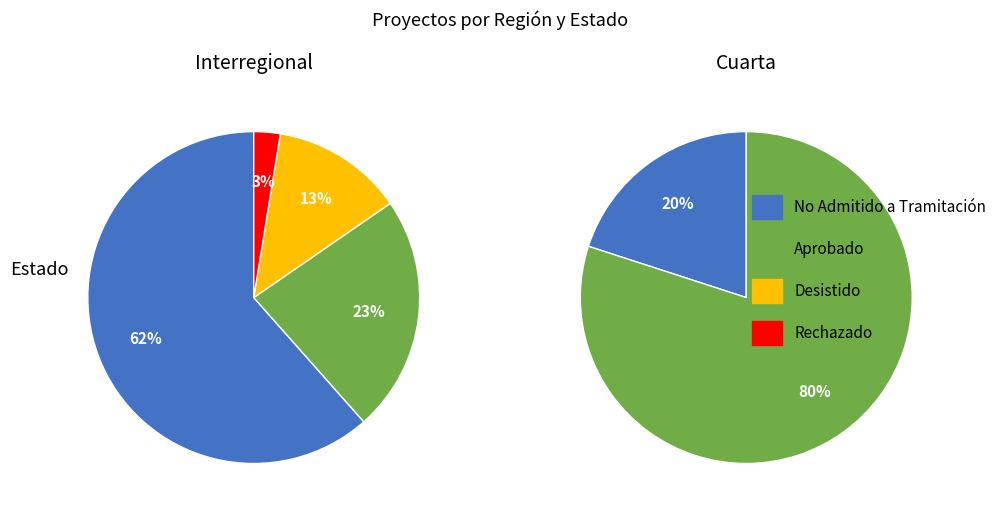

True or false: Interregional accounts for 76% of the total.

True